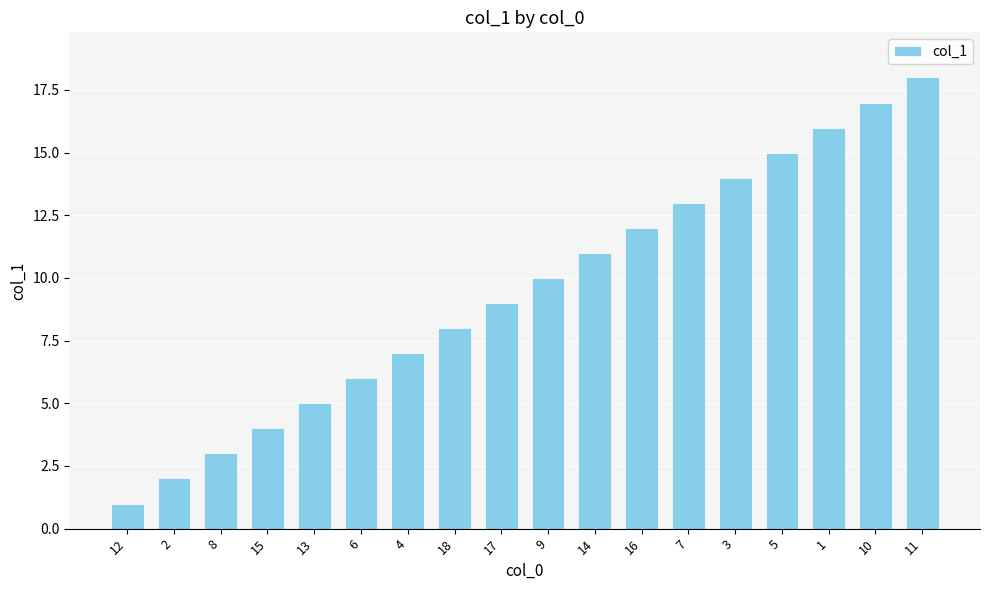

What is the maximum value shown in the chart?

18